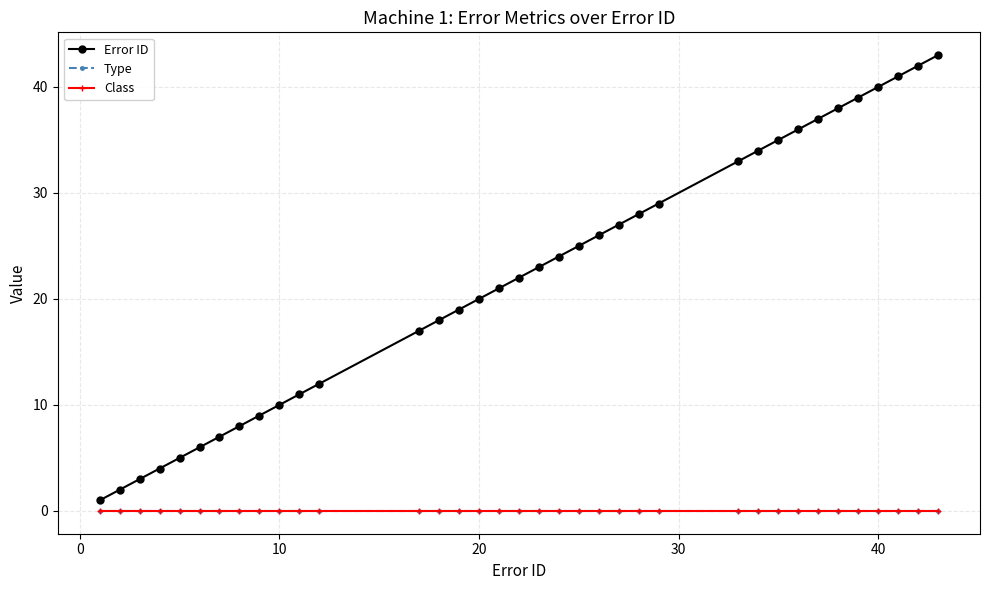

Does the chart display data point markers on the line(s)?

Yes